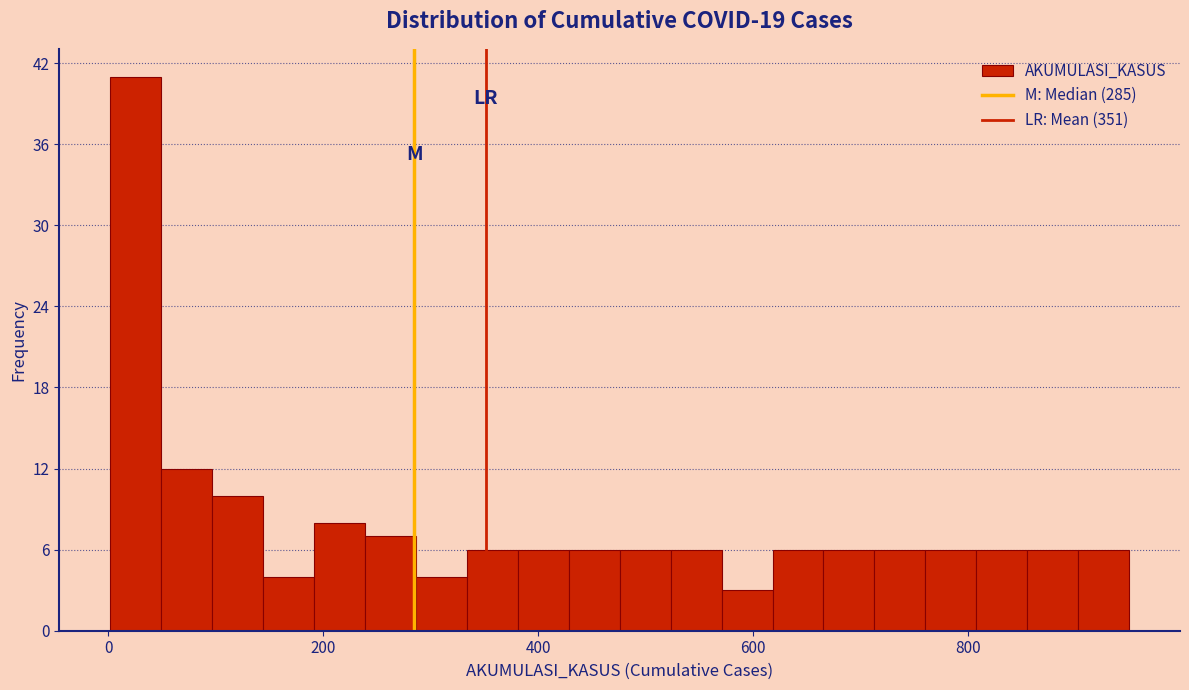

Around what value on the x-axis is the tallest bar? Give the approximate position of its centre, as read against the axis.

20